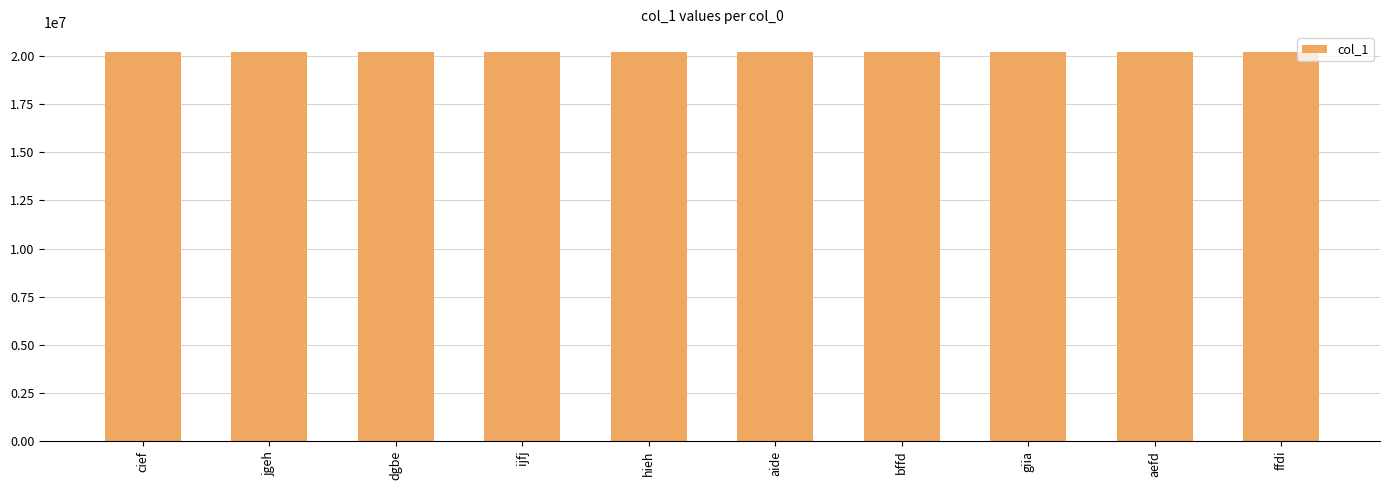

How many bars are there in total?

10